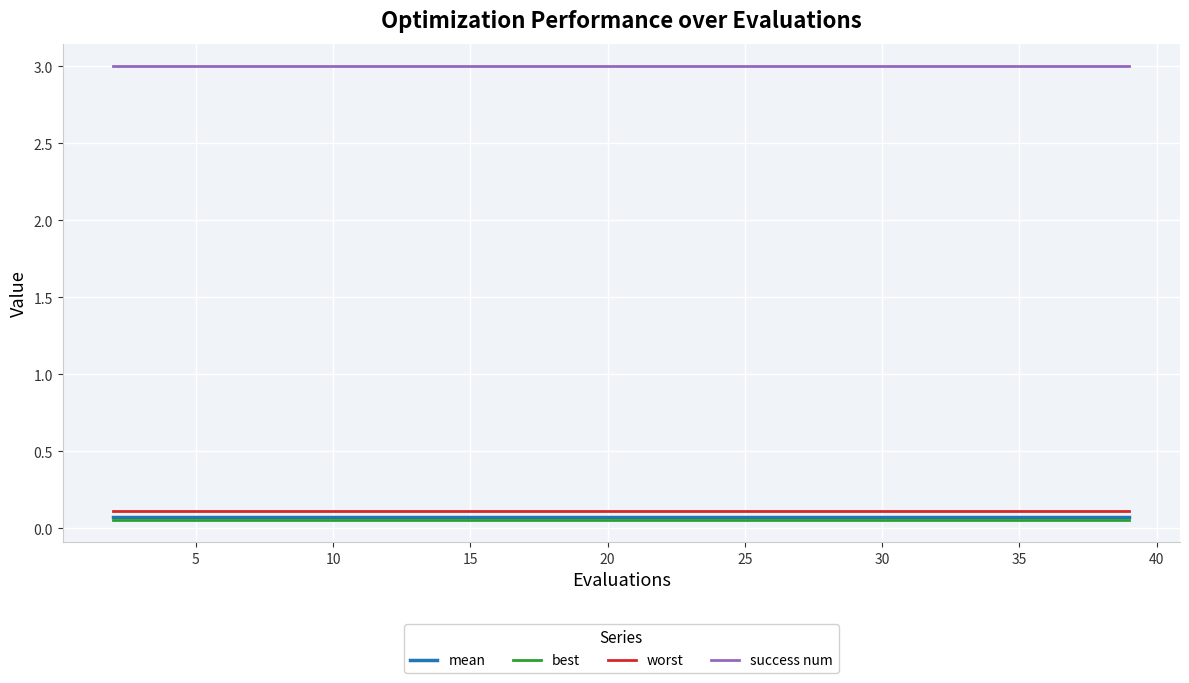

What is the greatest value displayed?

3.0